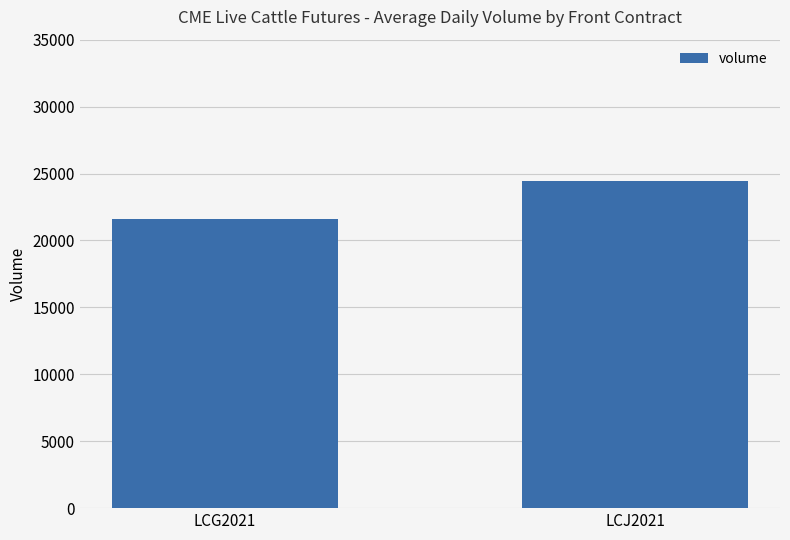

Rank the categories by value from lowest to highest.

LCG2021, LCJ2021